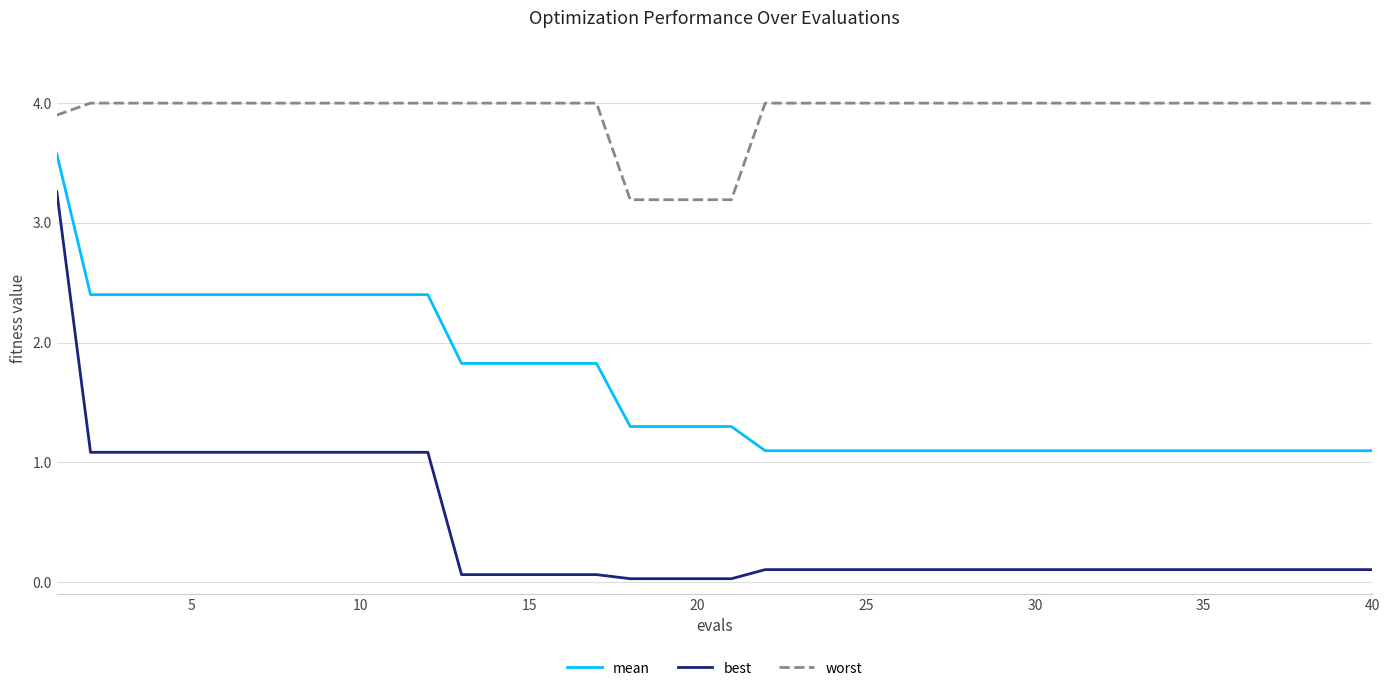

What is the lowest value of the mean series?

1.1